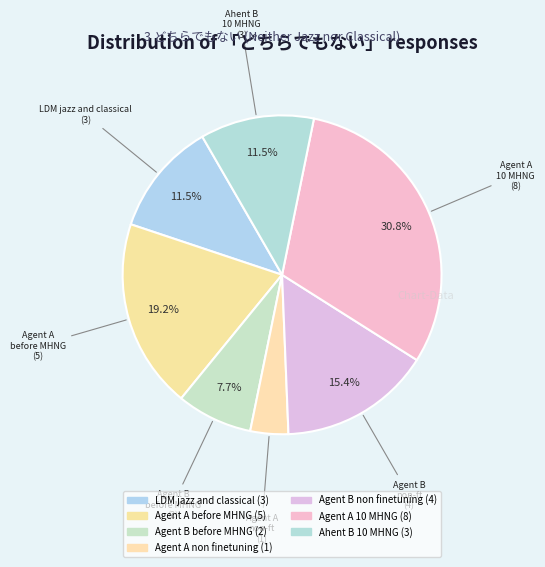

Rank the categories by value from lowest to highest.

Agent A non finetuning, Agent B before MHNG, LDM jazz and classical, Ahent B 10 MHNG, Agent B non finetuning, Agent A before MHNG, Agent A 10 MHNG